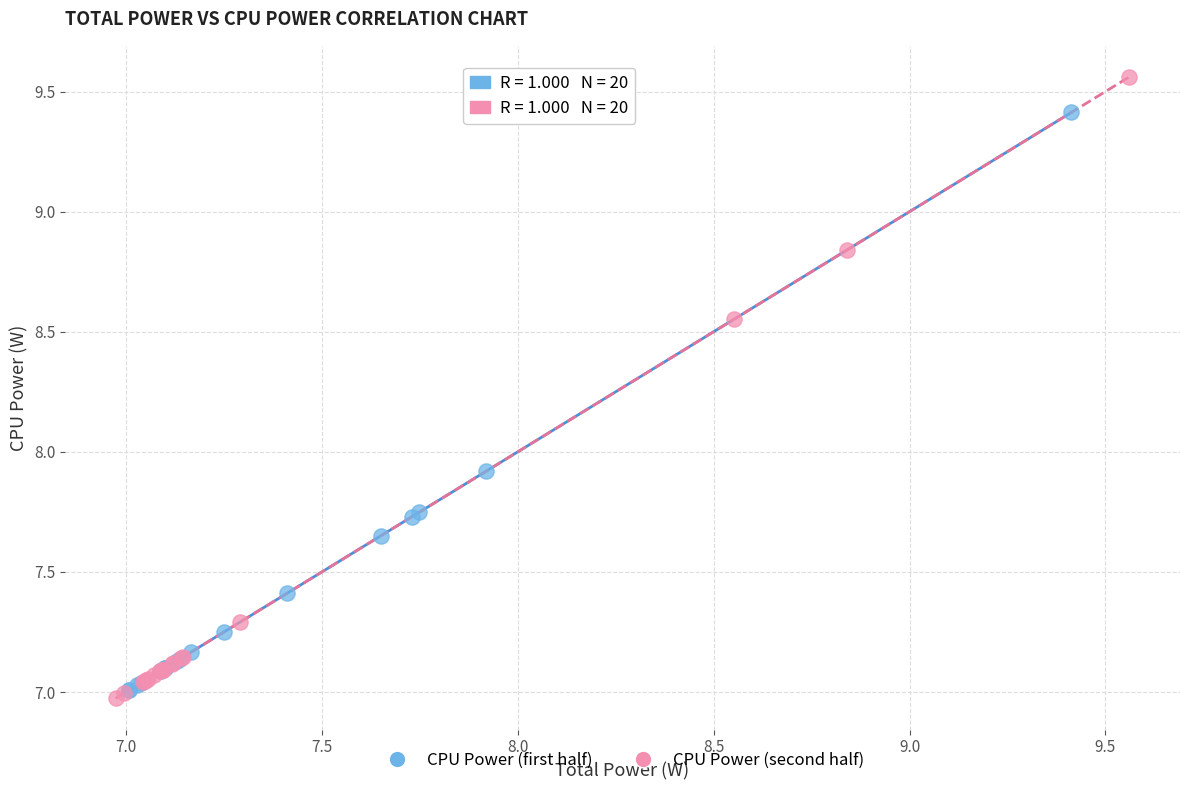

Which series contains the lowest Y value?

CPU Power (second half)